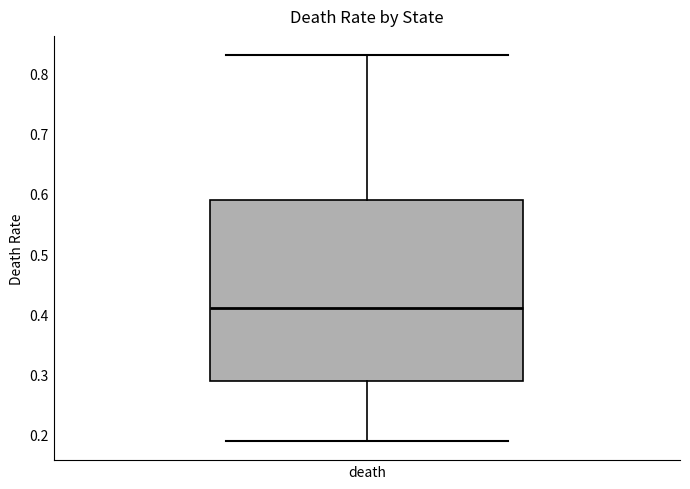

Where is the upper edge of the box for death on the y-axis? The values are not printed on the chart, so give them approximately, as read against the axis.

0.59